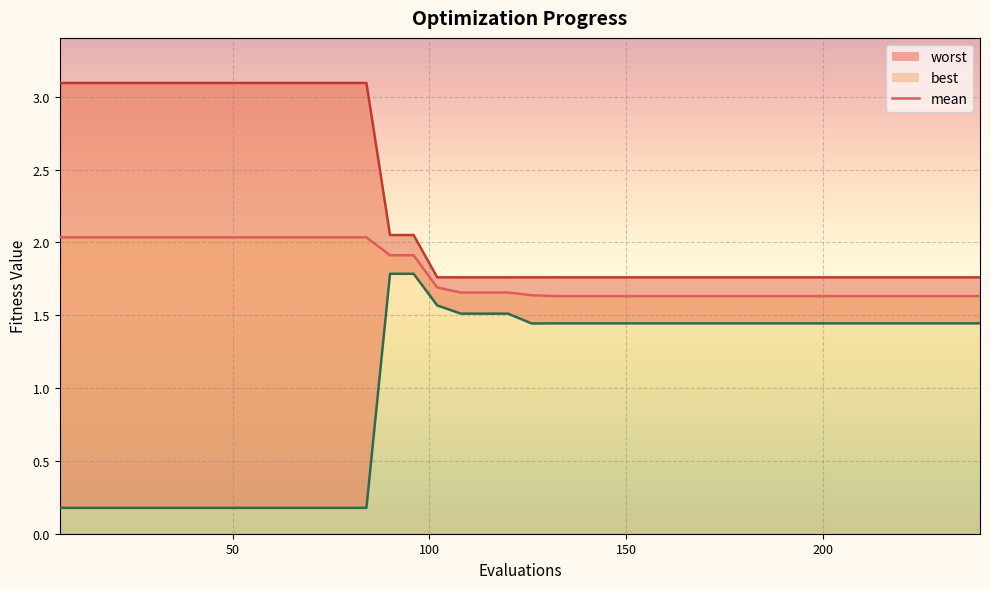

Reading left to right, what are all the values shown in this chart?

mean: 6=2.0	12=2.0	18=2.0	24=2.0	30=2.0	36=2.0	42=2.0	48=2.0	54=2.0	60=2.0	66=2.0	72=2.0	78=2.0	84=2.0	90=1.9	96=1.9	102=1.7	108=1.7	114=1.7	120=1.7	126=1.6	132=1.6	138=1.6	144=1.6	150=1.6	156=1.6	162=1.6	168=1.6	174=1.6	180=1.6	186=1.6	192=1.6	198=1.6	204=1.6	210=1.6	216=1.6	222=1.6	228=1.6	234=1.6	240=1.6
best: 6=0.2	12=0.2	18=0.2	24=0.2	30=0.2	36=0.2	42=0.2	48=0.2	54=0.2	60=0.2	66=0.2	72=0.2	78=0.2	84=0.2	90=1.8	96=1.8	102=1.6	108=1.5	114=1.5	120=1.5	126=1.4	132=1.4	138=1.4	144=1.4	150=1.4	156=1.4	162=1.4	168=1.4	174=1.4	180=1.4	186=1.4	192=1.4	198=1.4	204=1.4	210=1.4	216=1.4	222=1.4	228=1.4	234=1.4	240=1.4
worst: 6=3.1	12=3.1	18=3.1	24=3.1	30=3.1	36=3.1	42=3.1	48=3.1	54=3.1	60=3.1	66=3.1	72=3.1	78=3.1	84=3.1	90=2.1	96=2.1	102=1.8	108=1.8	114=1.8	120=1.8	126=1.8	132=1.8	138=1.8	144=1.8	150=1.8	156=1.8	162=1.8	168=1.8	174=1.8	180=1.8	186=1.8	192=1.8	198=1.8	204=1.8	210=1.8	216=1.8	222=1.8	228=1.8	234=1.8	240=1.8